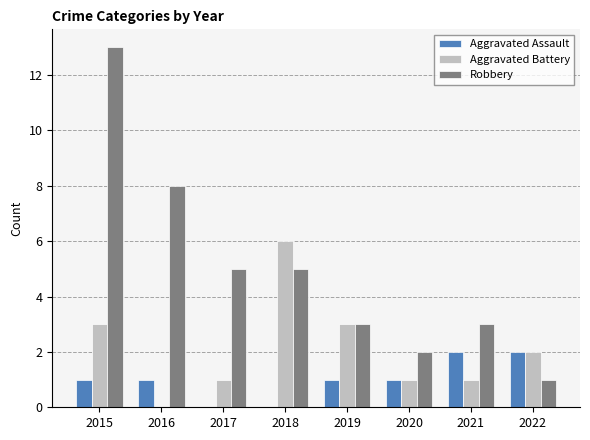

Reading left to right, extract all data points from this chart.

Aggravated Assault: 2015=1	2016=1	2017=0	2018=0	2019=1	2020=1	2021=2	2022=2
Aggravated Battery: 2015=3	2016=0	2017=1	2018=6	2019=3	2020=1	2021=1	2022=2
Robbery: 2015=13	2016=8	2017=5	2018=5	2019=3	2020=2	2021=3	2022=1